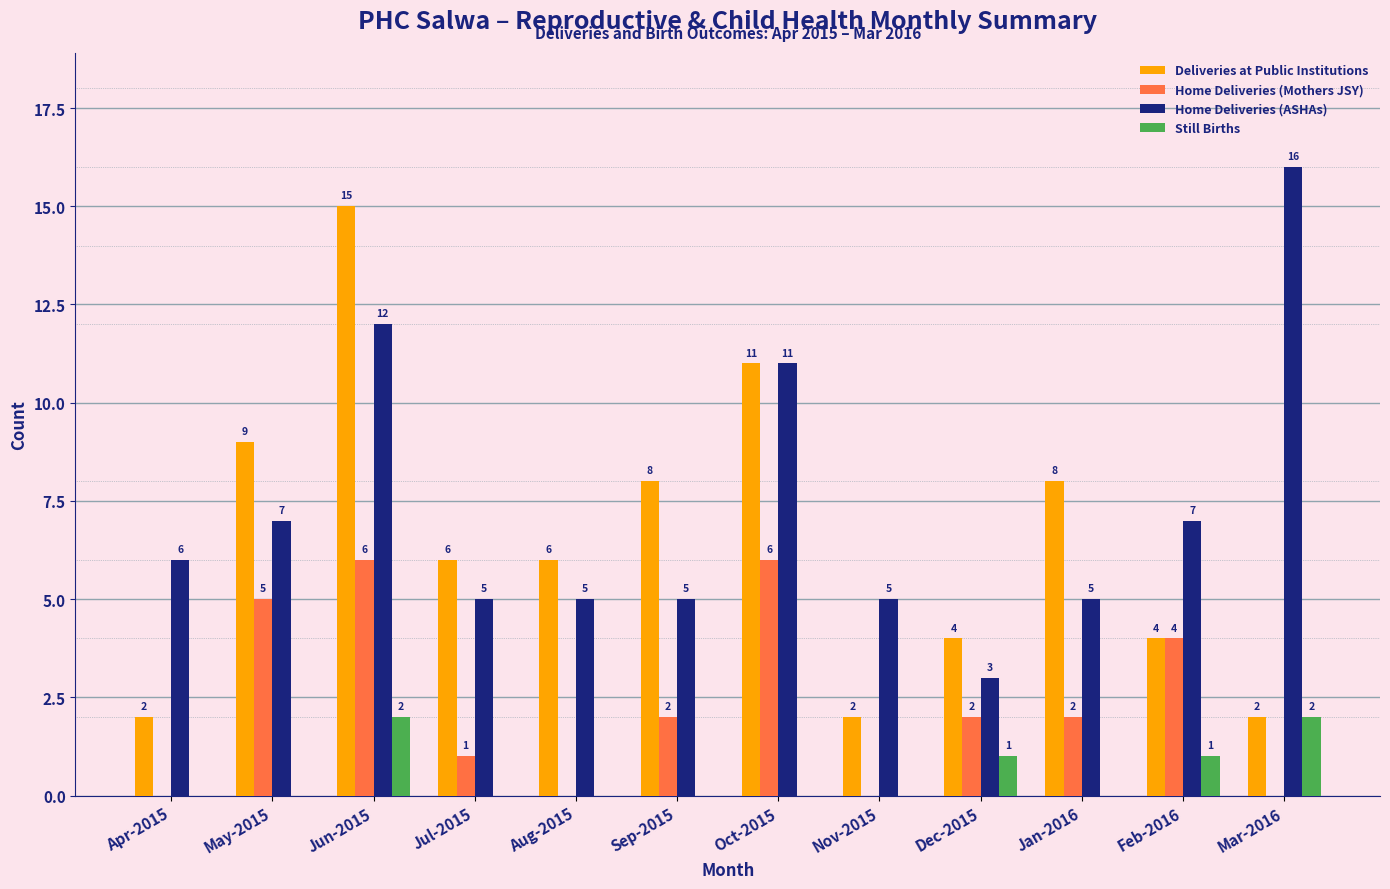

How many categories are shown in the chart?

12